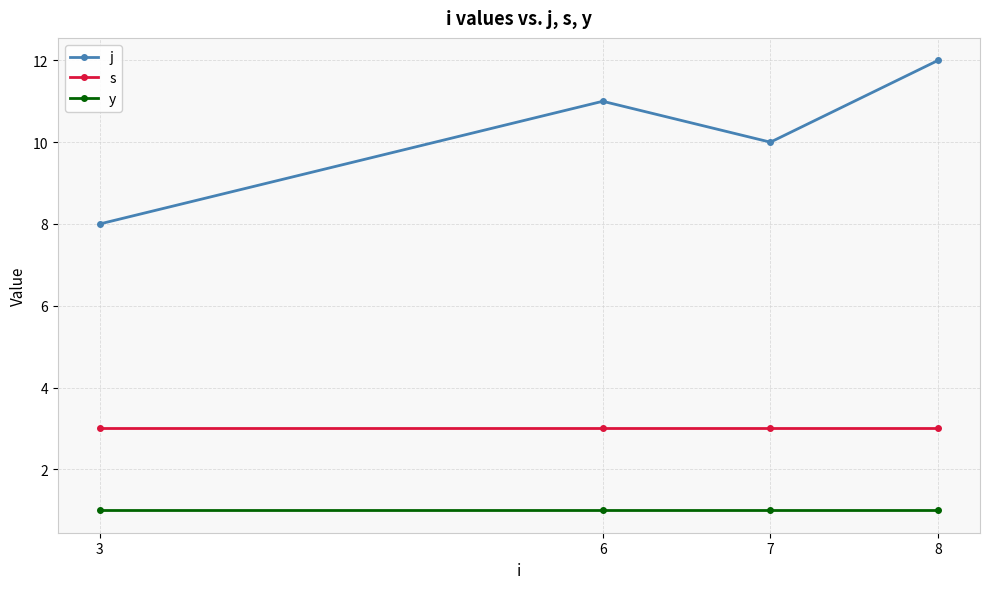

What is the maximum value for j?

12